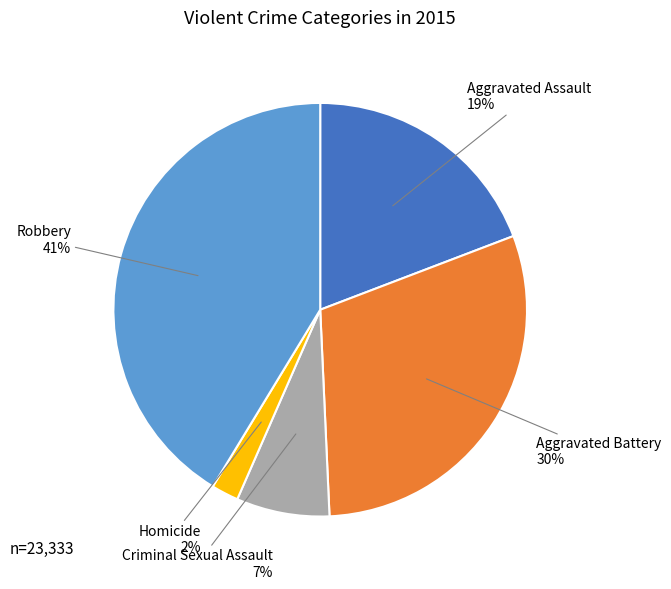

How many slices are in this pie chart?

5